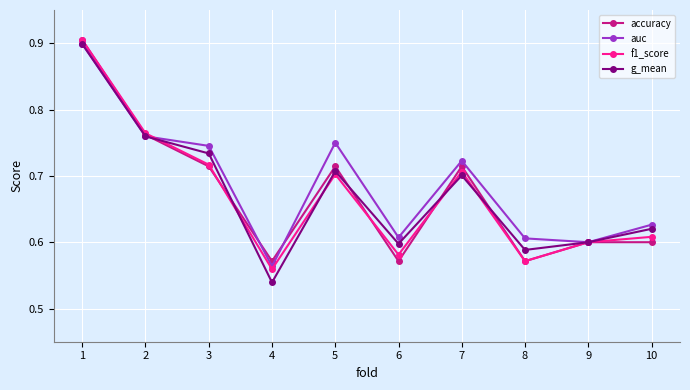

Which series has the largest total across all categories?

auc